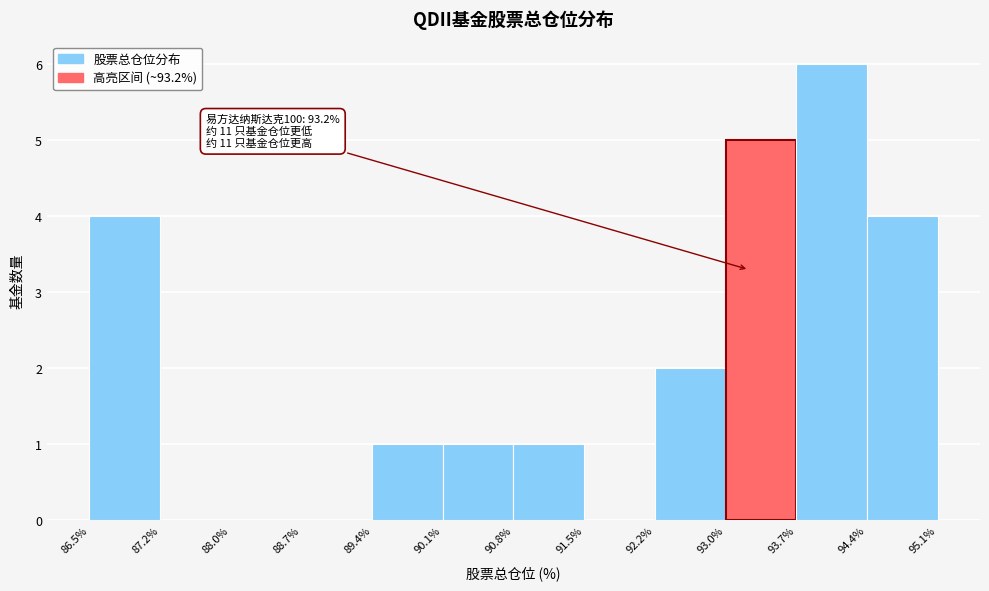

Which range on the x-axis has the tallest bar?

93.7% to 94.4%